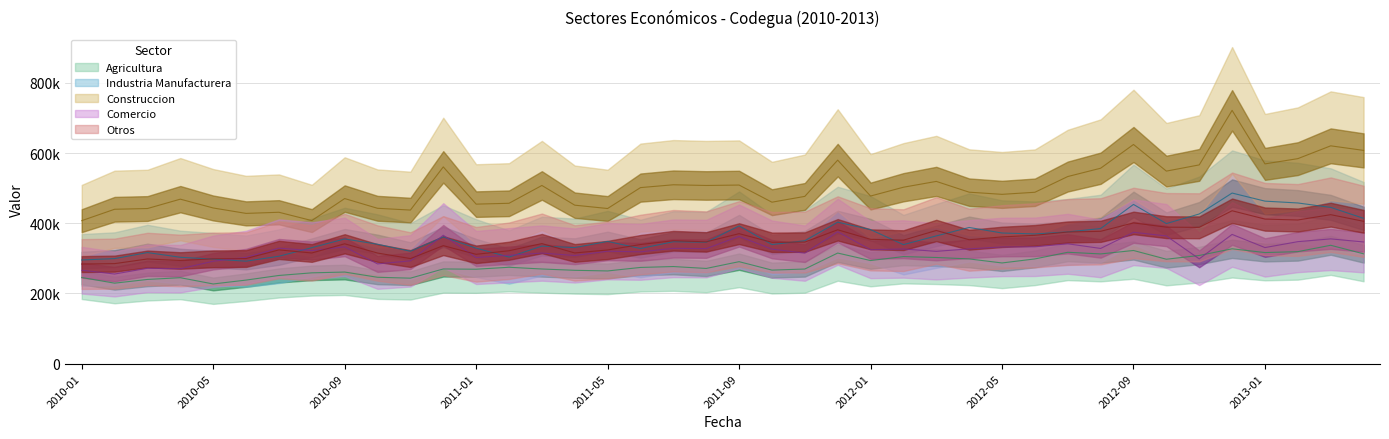

What is the spread (max minus min) of values at 2012-07?

215749